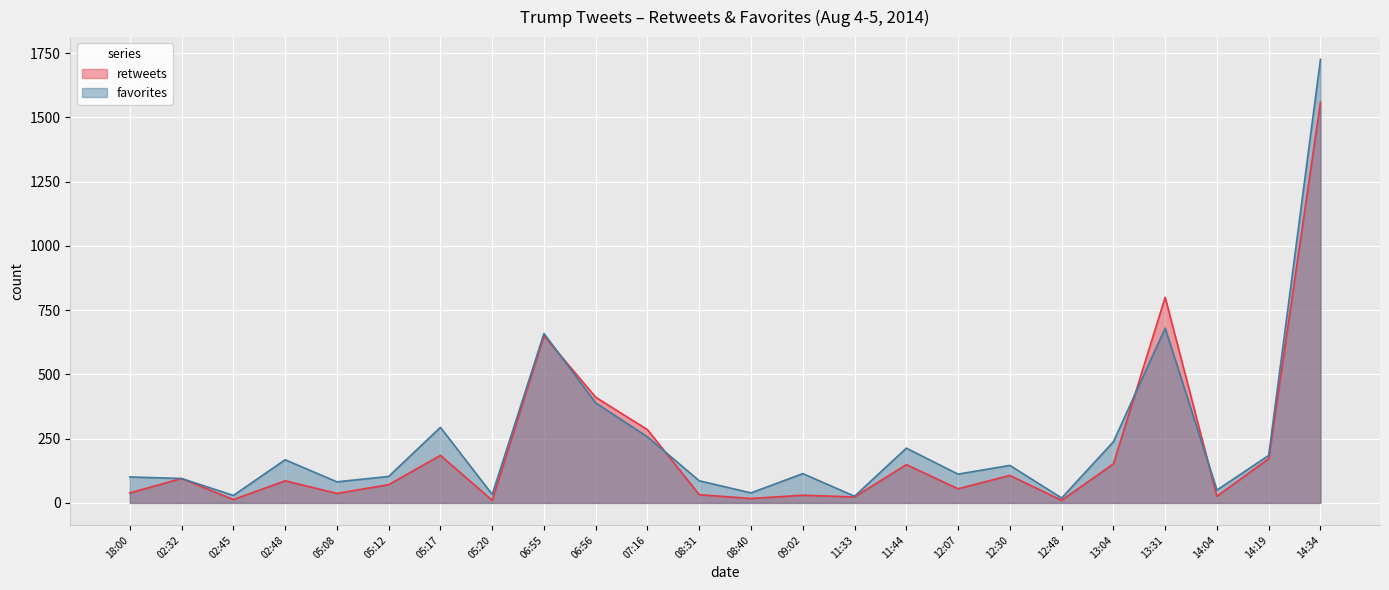

Which series ends up on top after the final intersection of favorites and retweets?

favorites